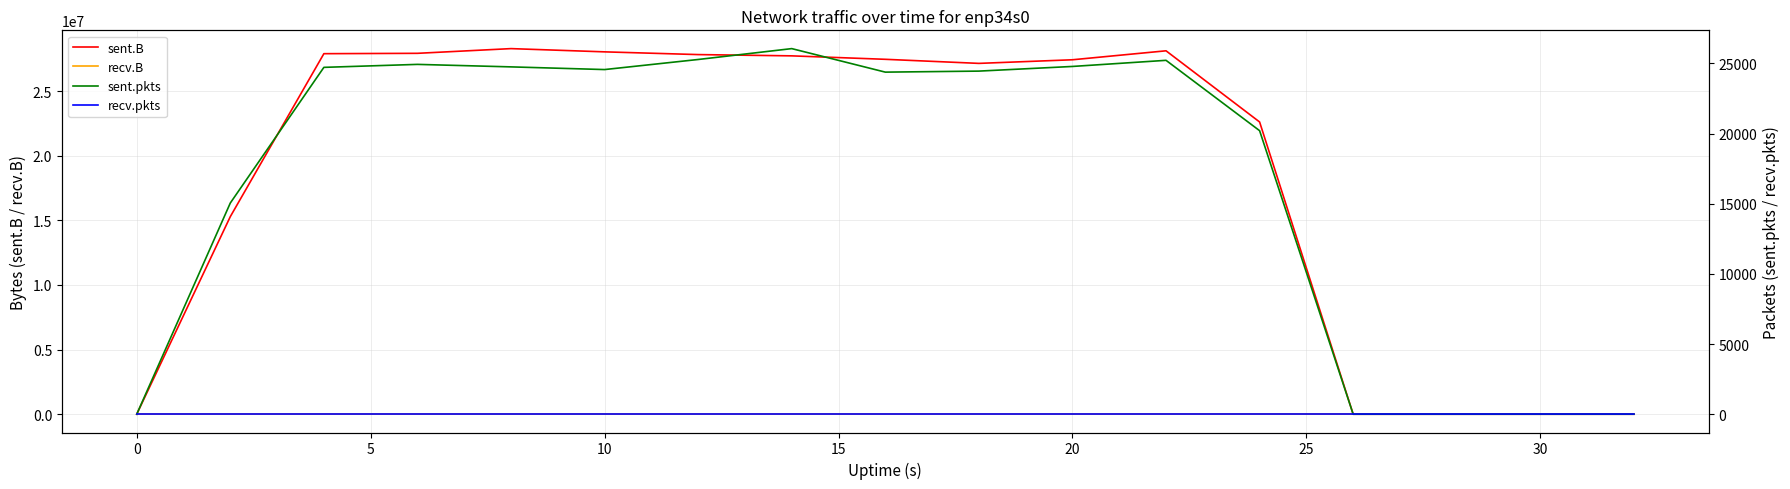

Is the value of recv.B at 0 greater than the value of sent.B at 20?

No